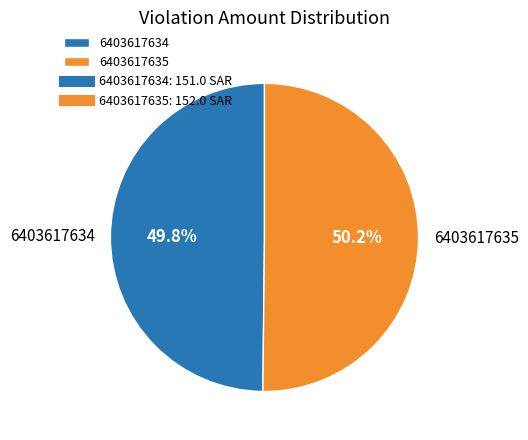

What percentage is the 6403617635 slice, to the nearest percent?

50%